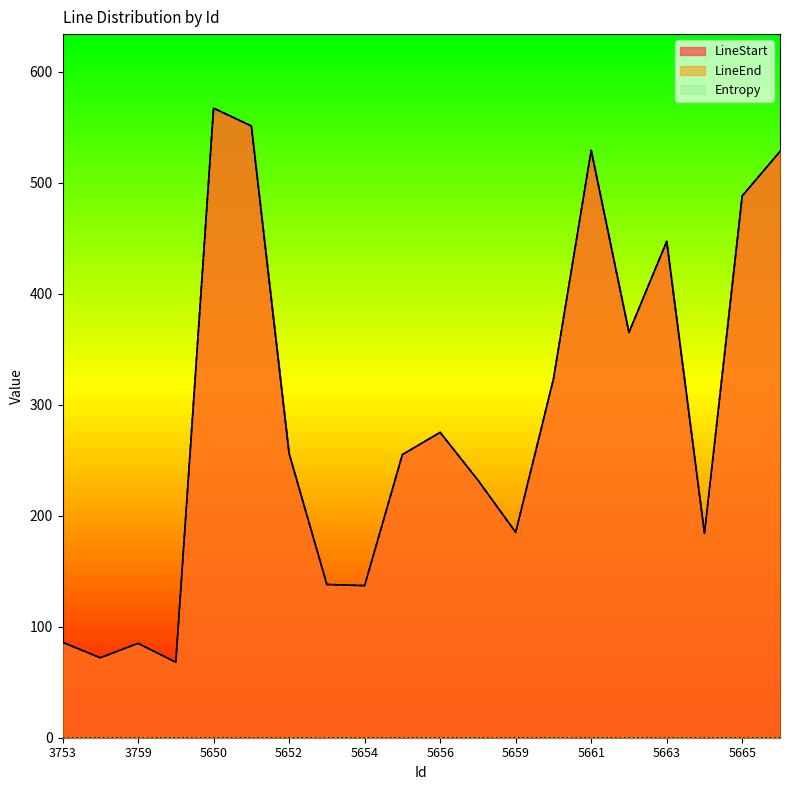

At which label is LineStart closest to 317?

5660